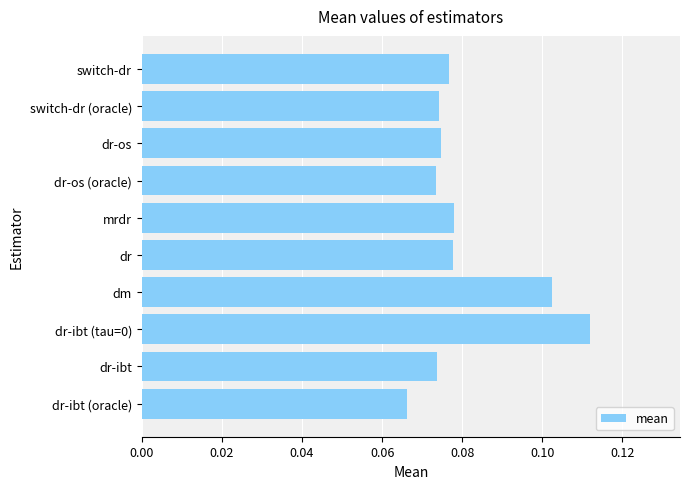

What is the sum of all values?

0.8